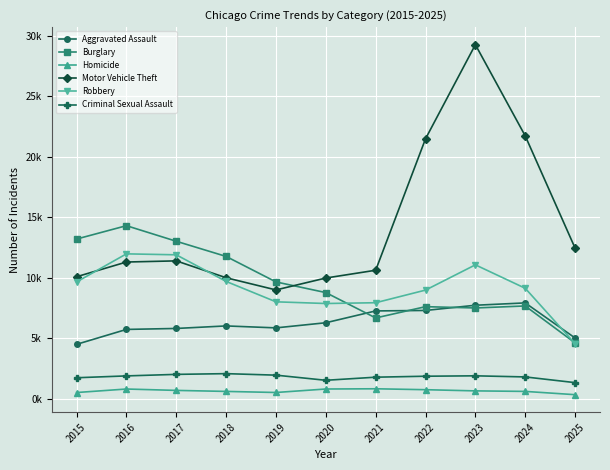

What is the sum of all Motor Vehicle Theft values?

157.1